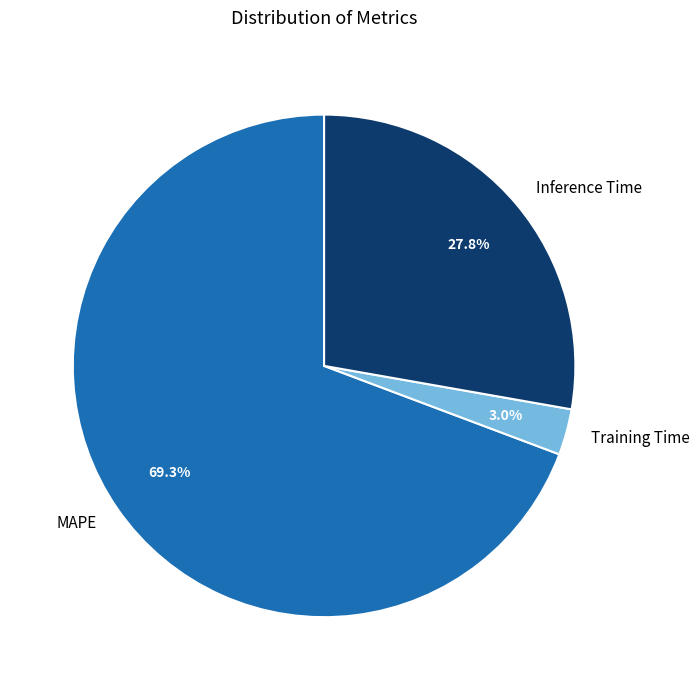

To the nearest percent, what is the difference between the largest and smallest slice percentages?

66%